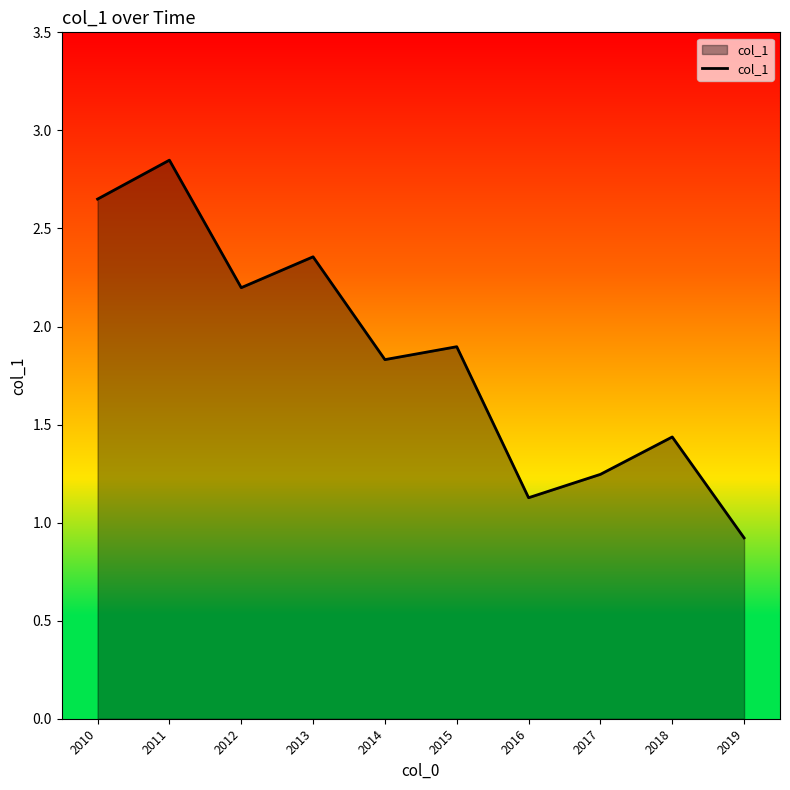

Which has a higher value, 2011 or 2014?

2011